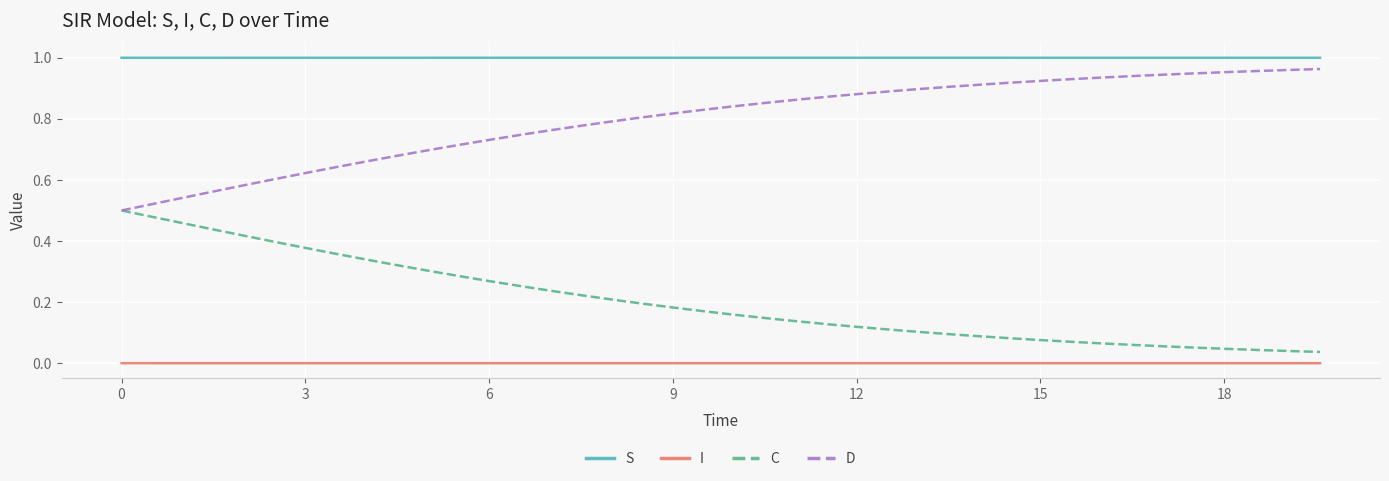

True or false: S and C intersect in this chart.

False